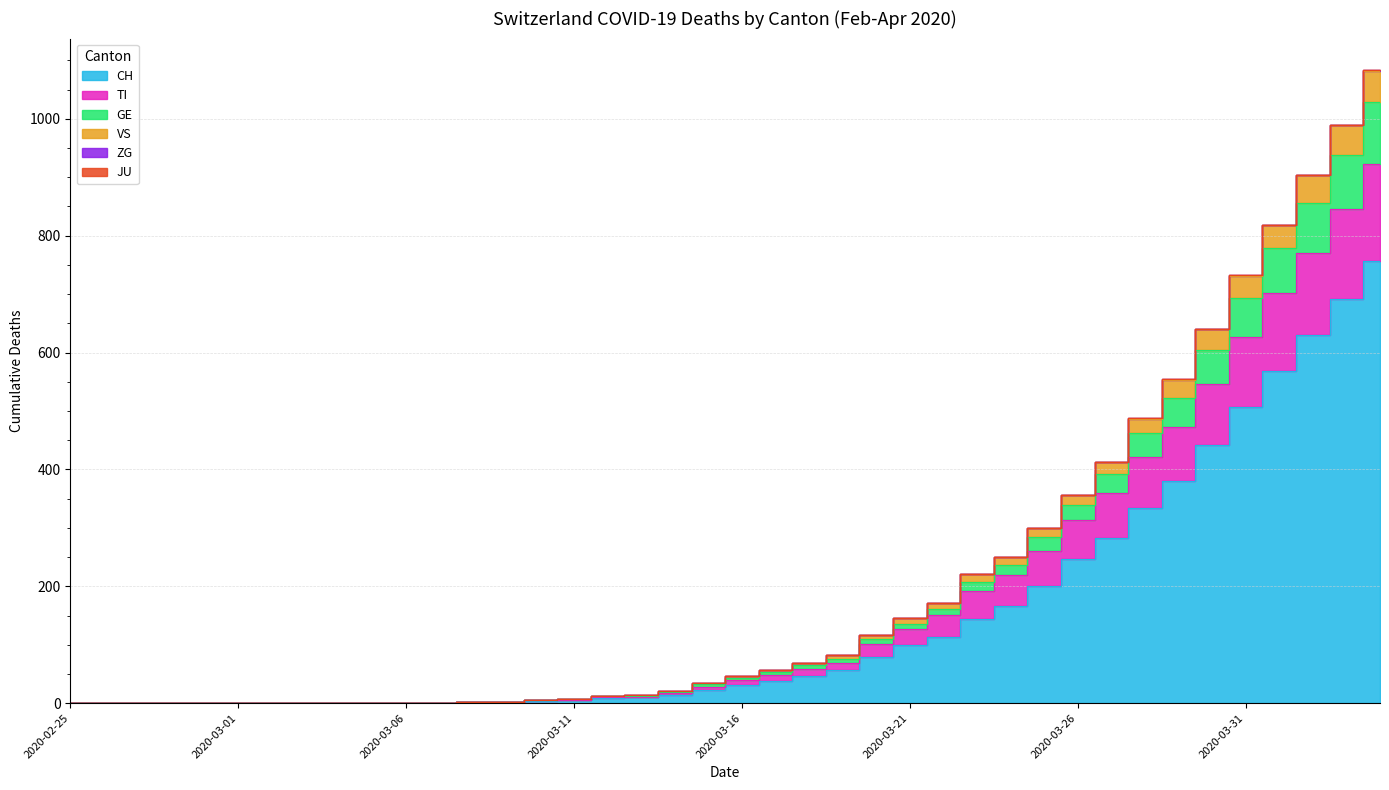

Which category has the lowest value in the CH series?

2020-02-25